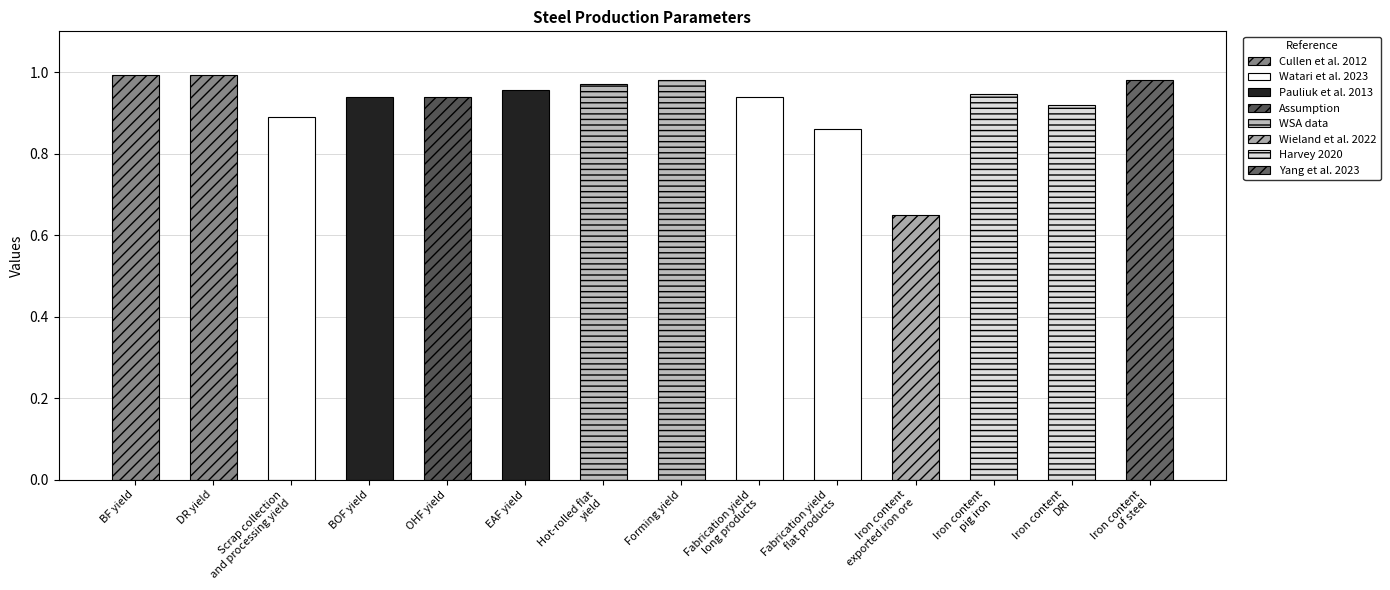

Which has a higher value, Forming yield or Scrap collection
and processing yield?

Forming yield